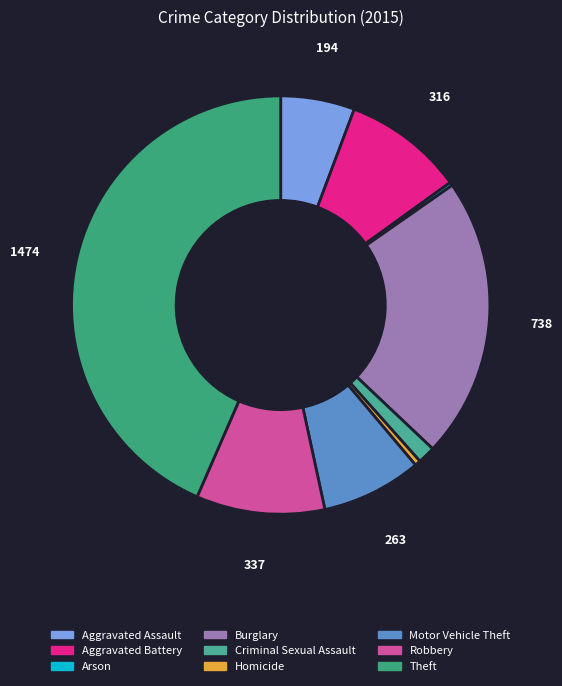

Between Criminal Sexual Assault and Homicide, which is larger?

Criminal Sexual Assault